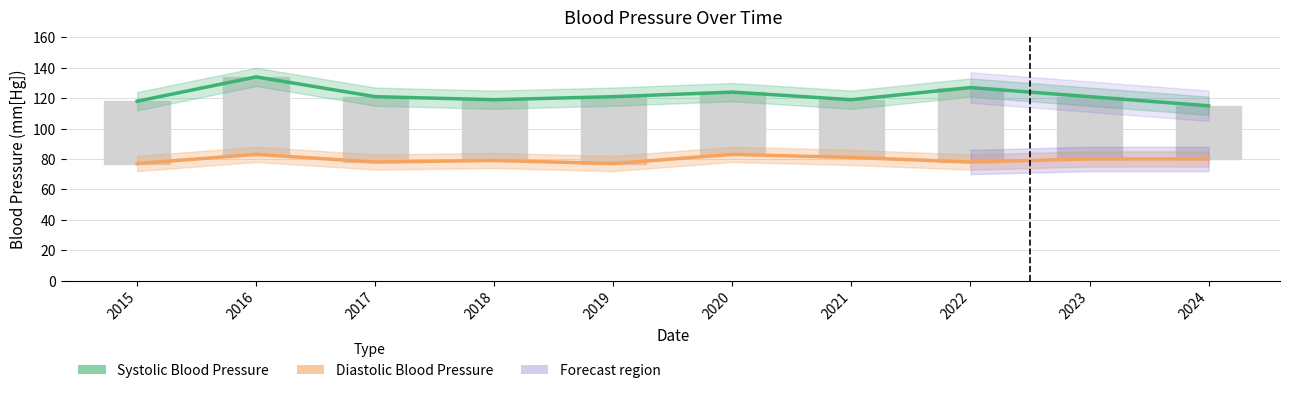

What is the difference between the maximum and minimum values in the Systolic Blood Pressure series?

19